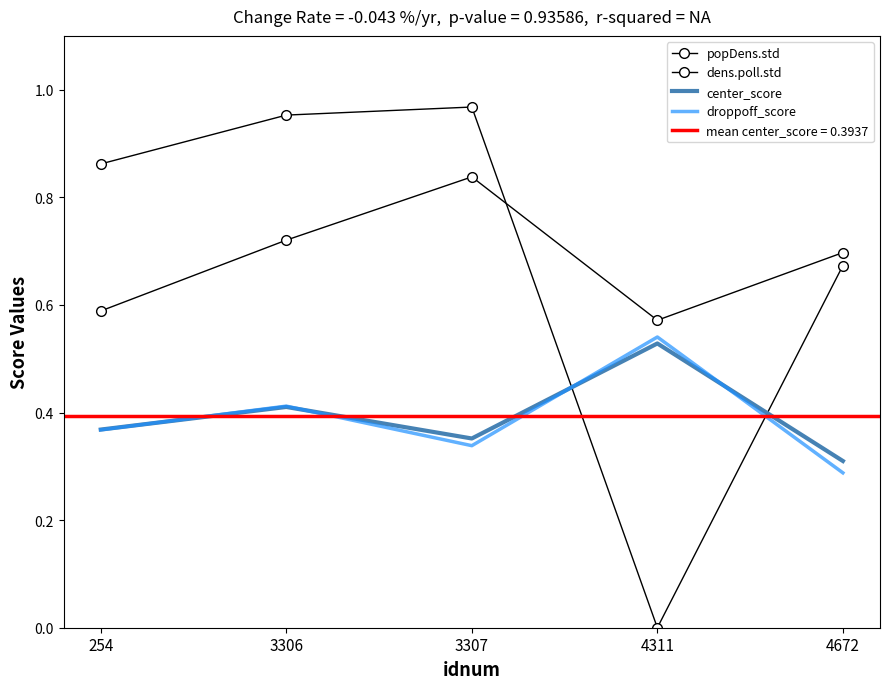

True or false: center_score has more than 0 interior local peaks.

True